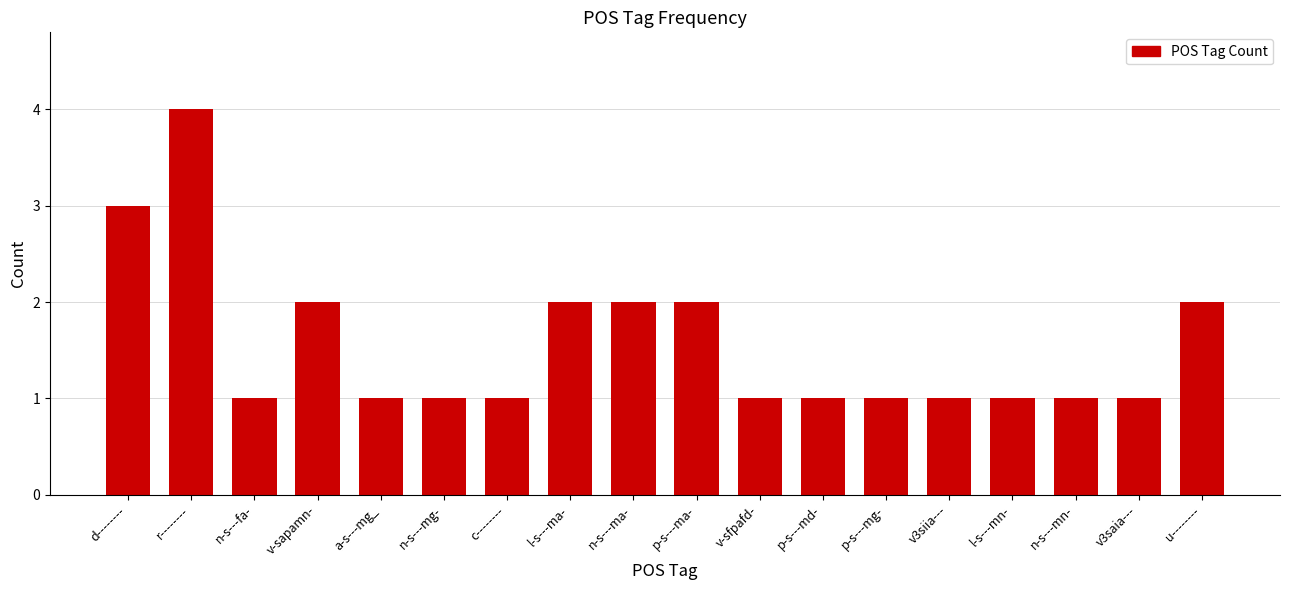

Between r-------- and l-s---mn-, which is larger?

r--------